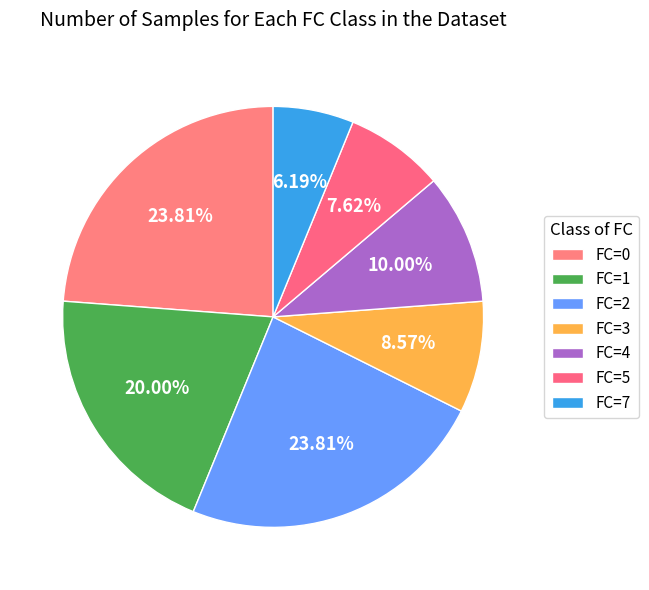

Count the number of slices in the pie.

7